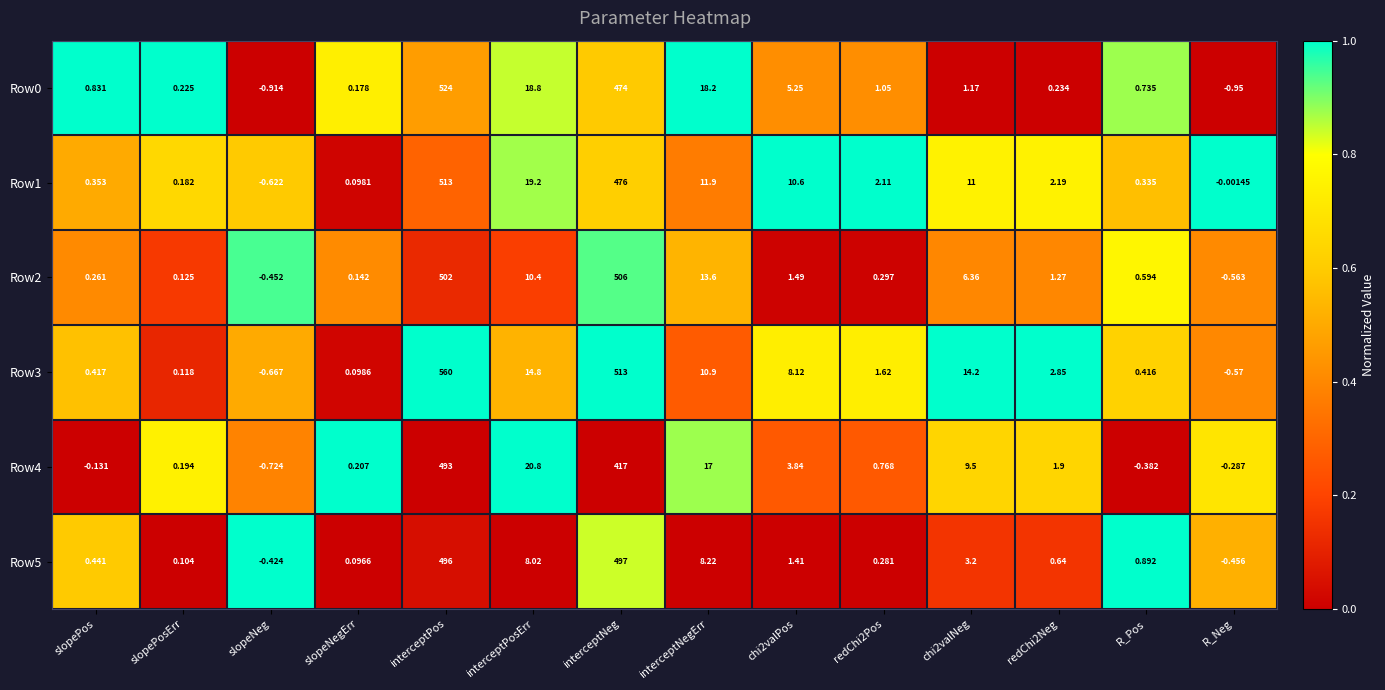

At which category does the chart reach its minimum across all series?

R_Neg